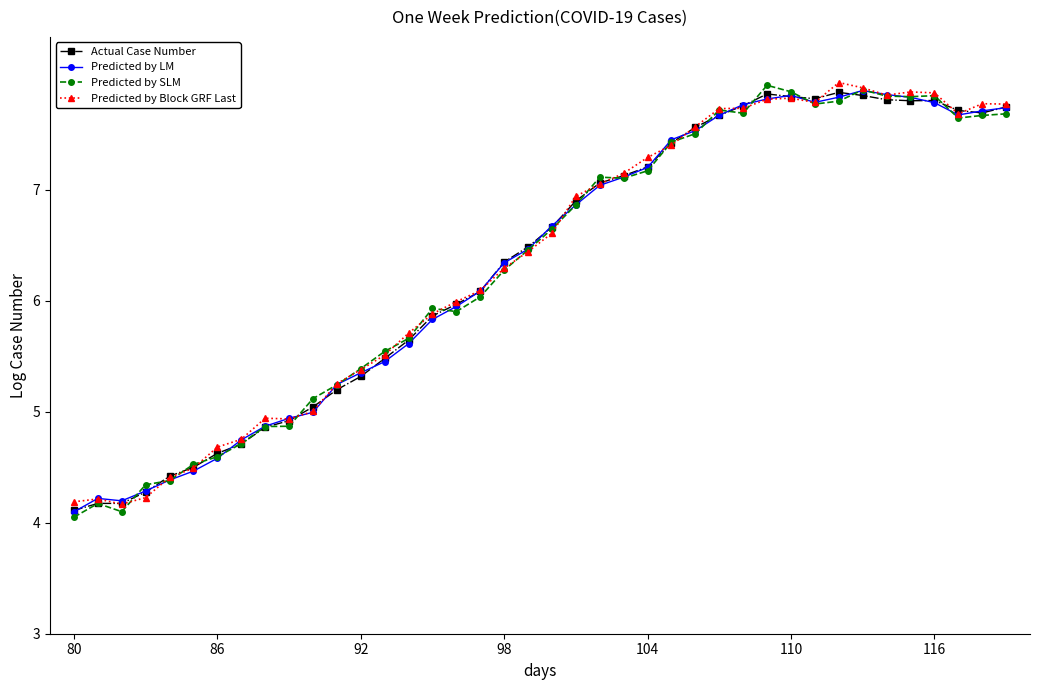

What is the value of the Predicted by SLM point at the 19th from the left?

6.3